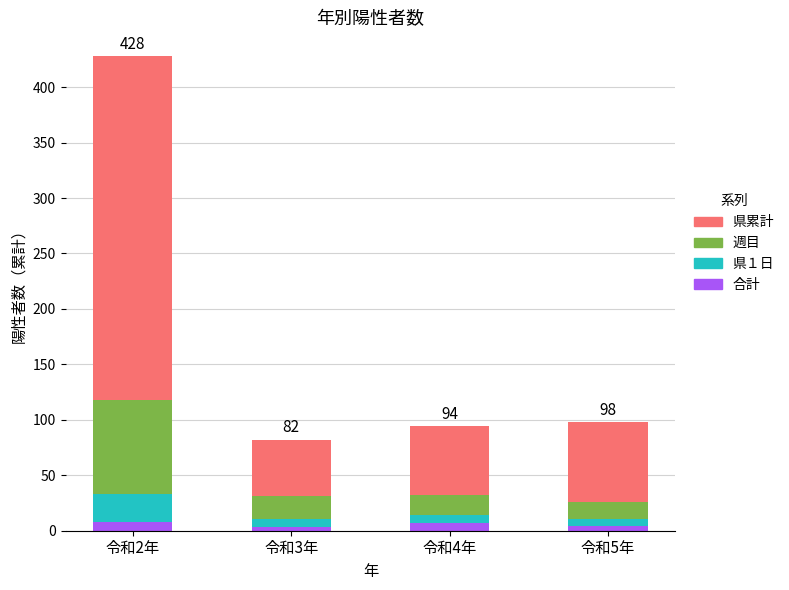

What is the total value across all series at 令和2年?

428